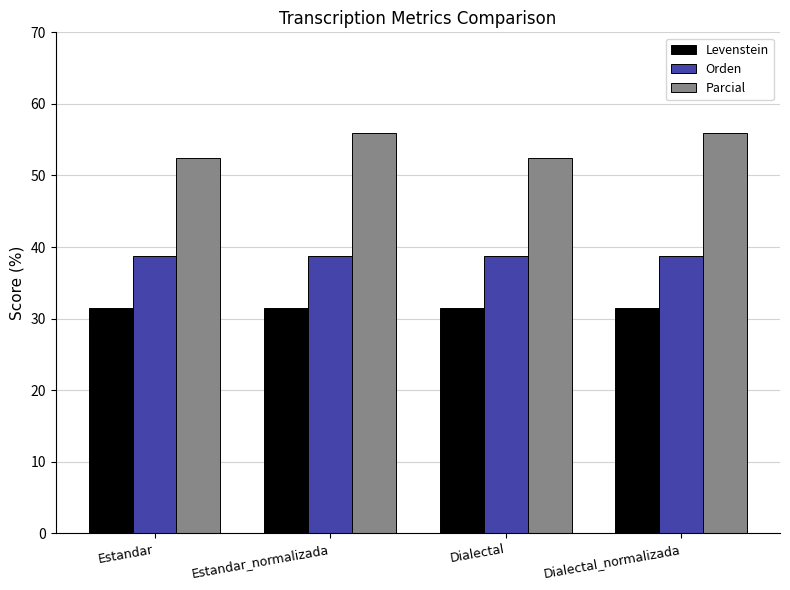

How many bars are there in total?

12